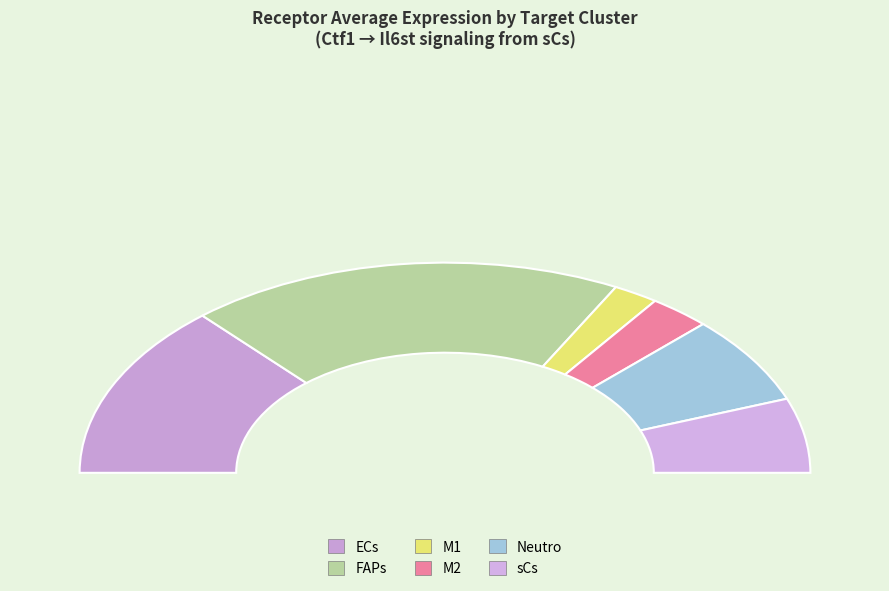

How many slices are in this pie chart?

6